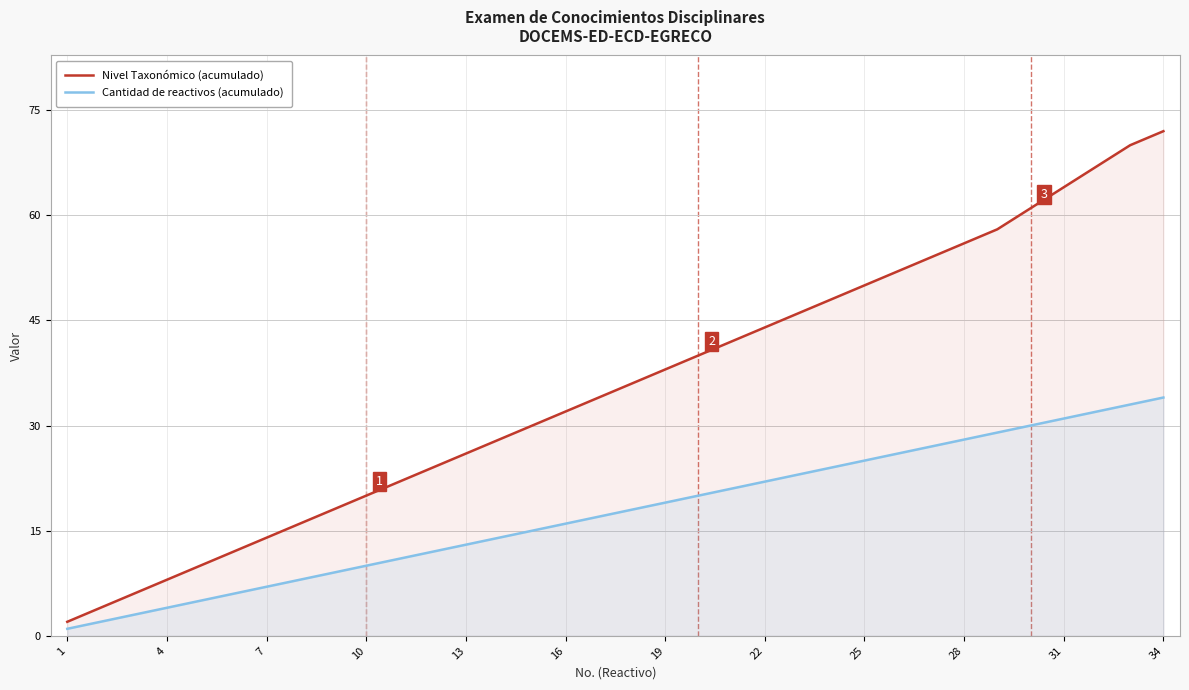

Count the number of categories in the chart.

34